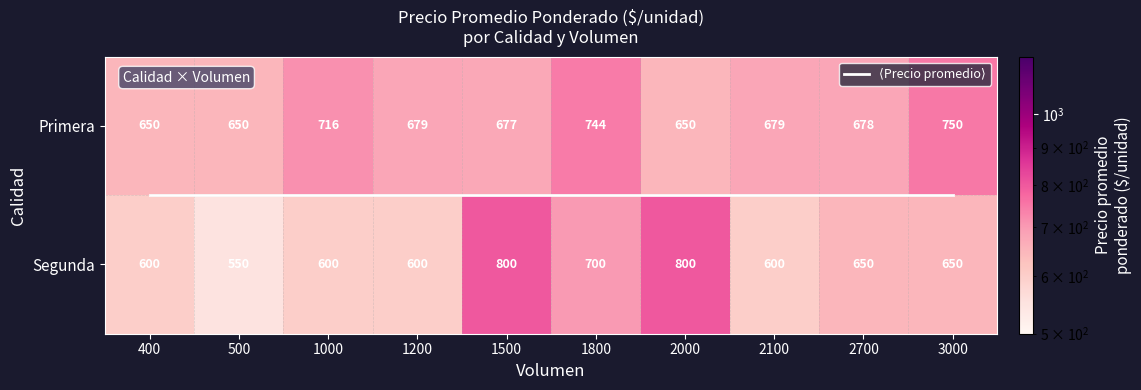

At which label does Segunda reach its minimum?

500